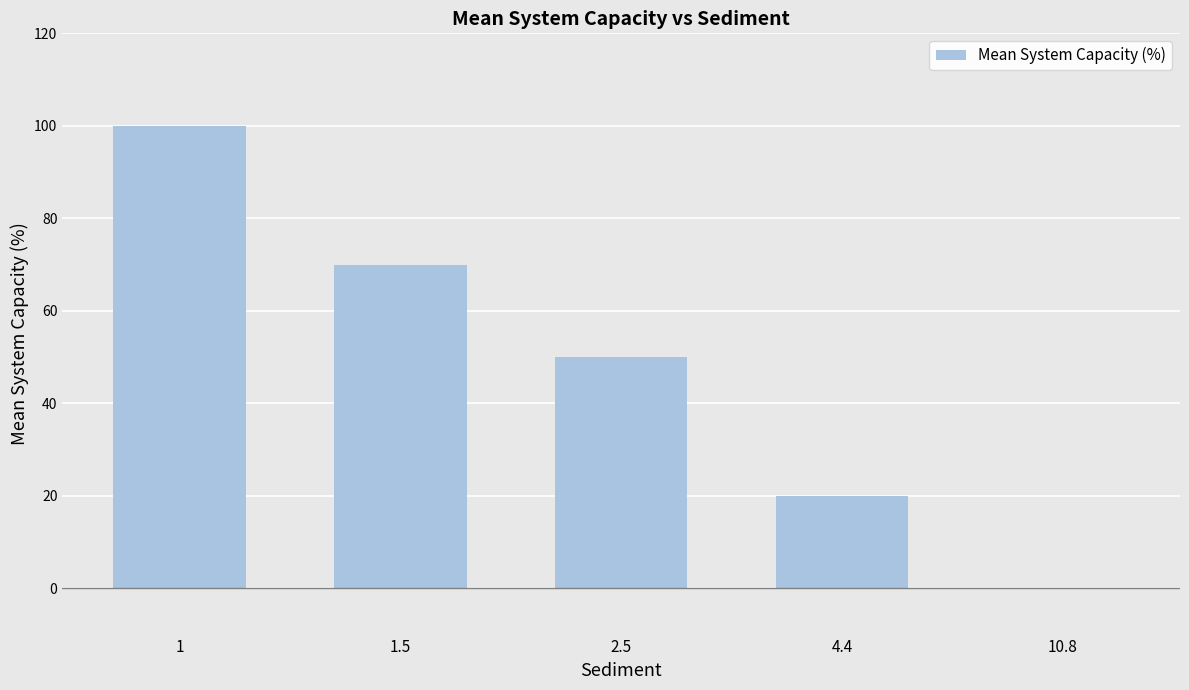

Reading right to left, what are all the values shown in this chart?

10.8=0	4.4=20	2.5=50	1.5=70	1=100